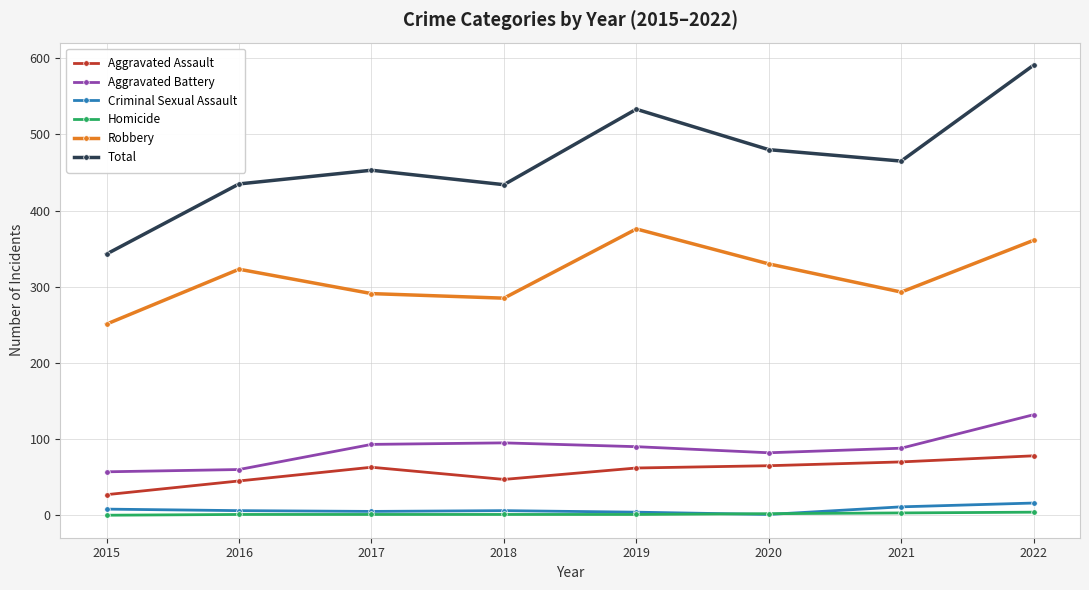

True or false: Robbery and Aggravated Battery intersect in this chart.

False